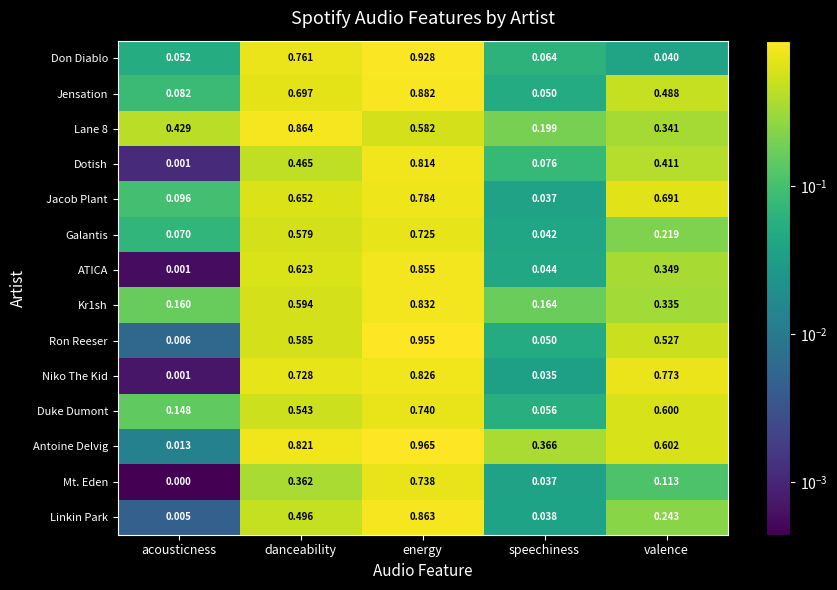

At which label is Jacob Plant closest to 0?

speechiness